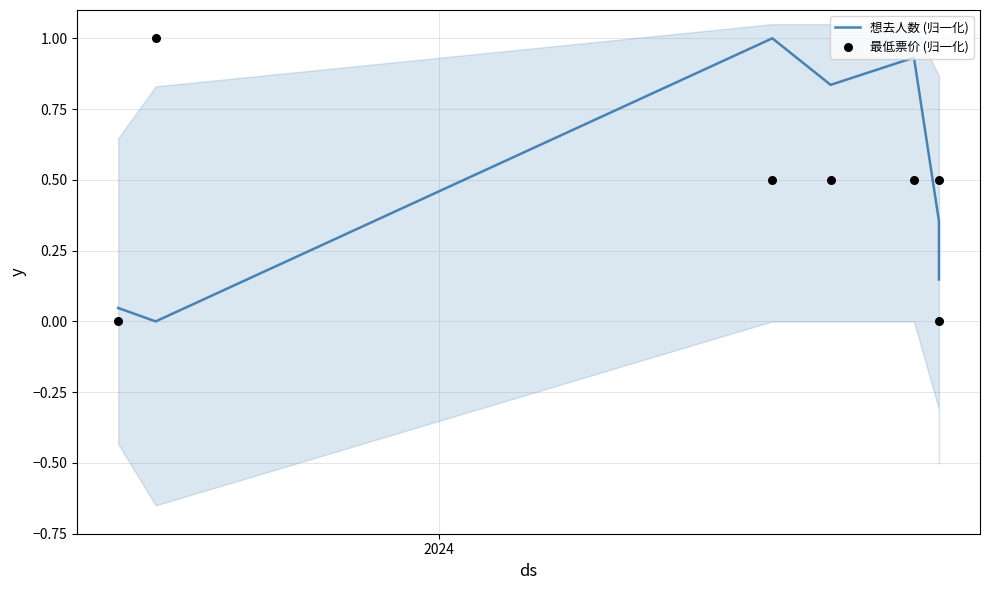

Which series has the largest Y range (max minus min)?

想去人数 (归一化)